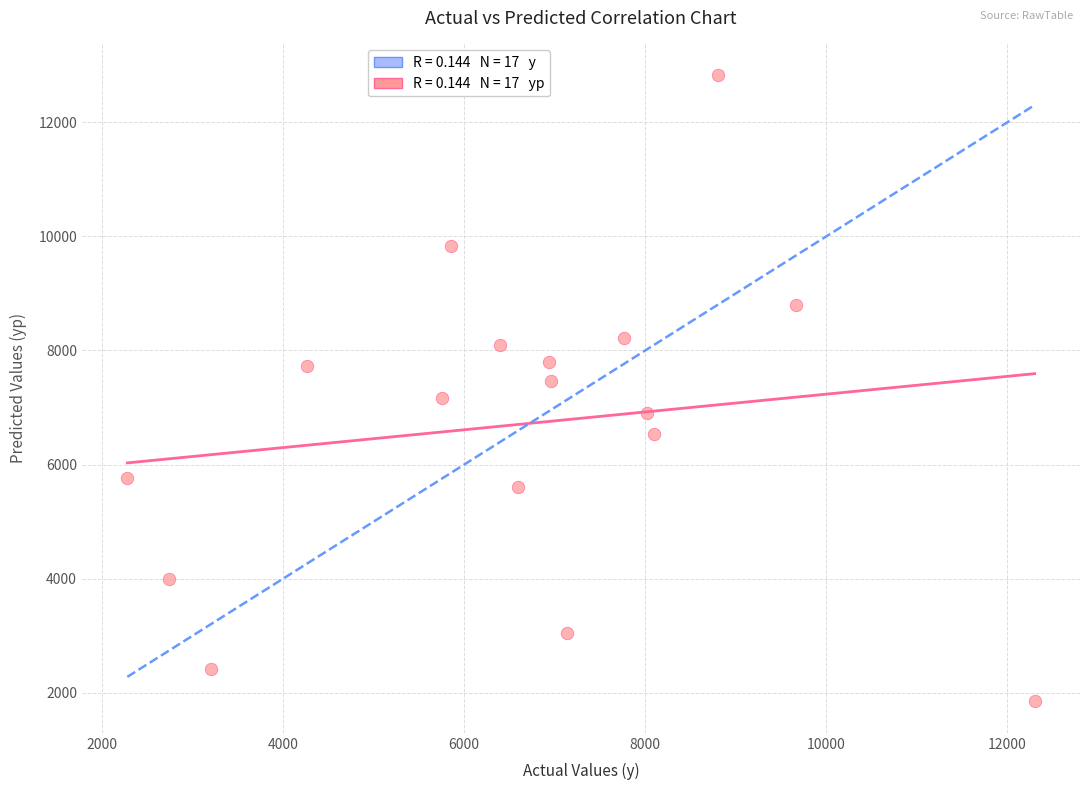

What is the range of Y values (max minus min)?

10982.4